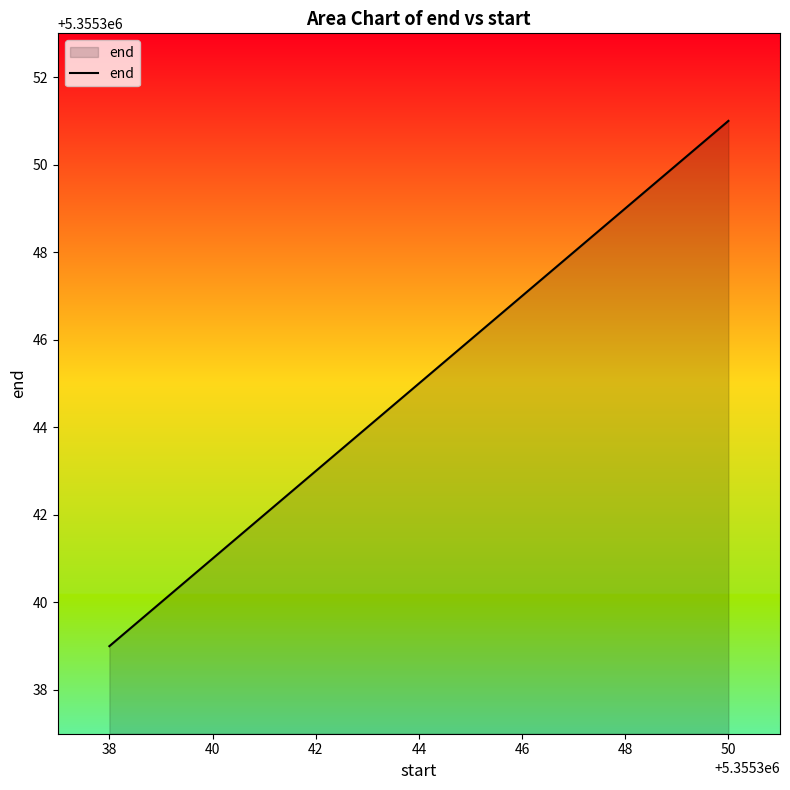

True or false: the data has more than 1 interior local peaks.

False